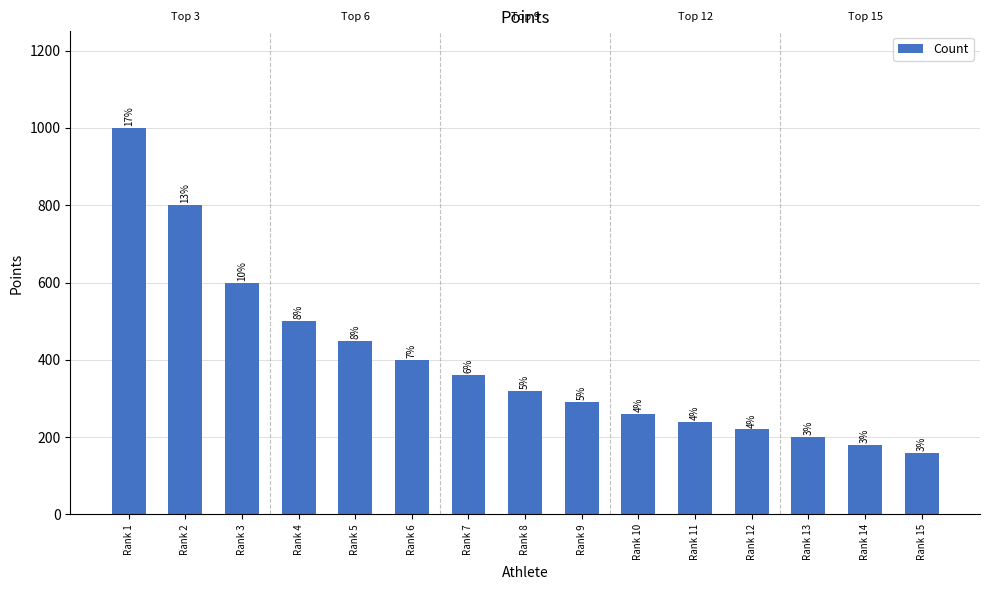

How many bars are there in total?

15